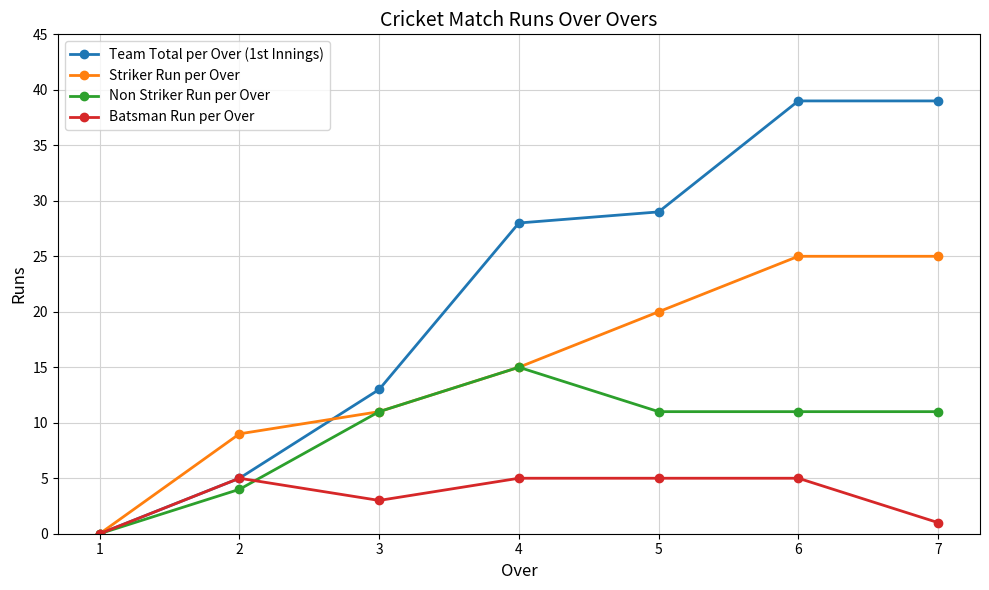

Where is Non Striker Run per Over nearest to the value 7?

2